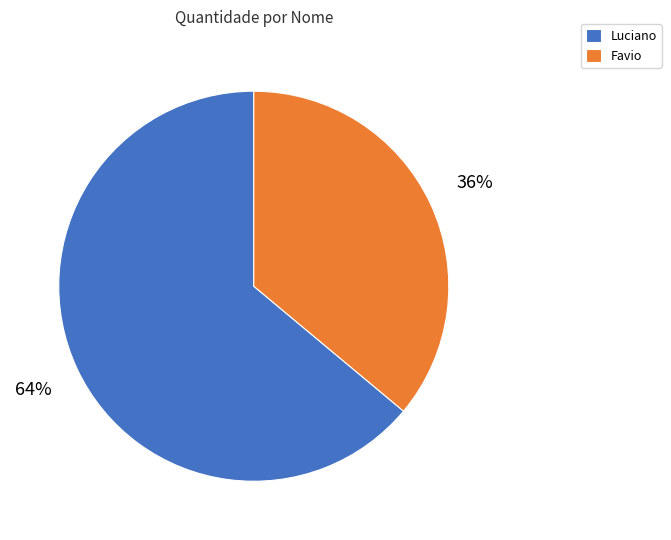

The Luciano slice represents 78% of the pie. True or false?

False